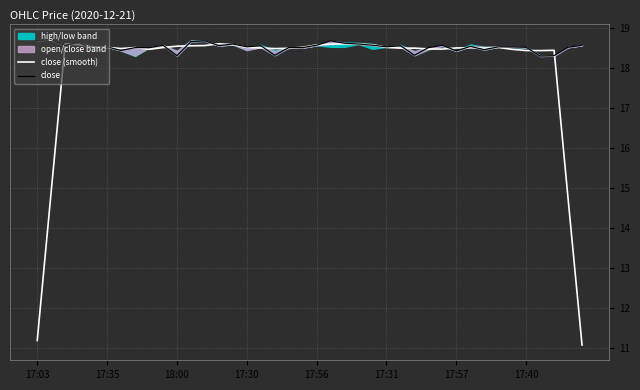

What is the highest value of the close (smooth) series?

18.6